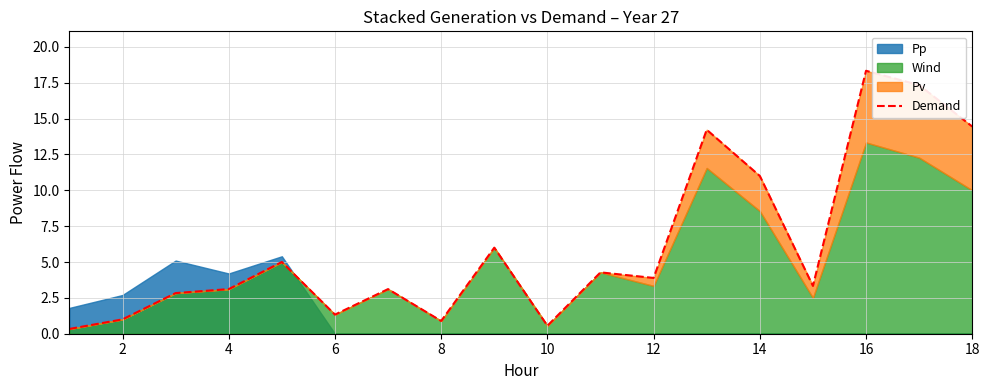

What is the difference between the maximum and second lowest values?

17.8